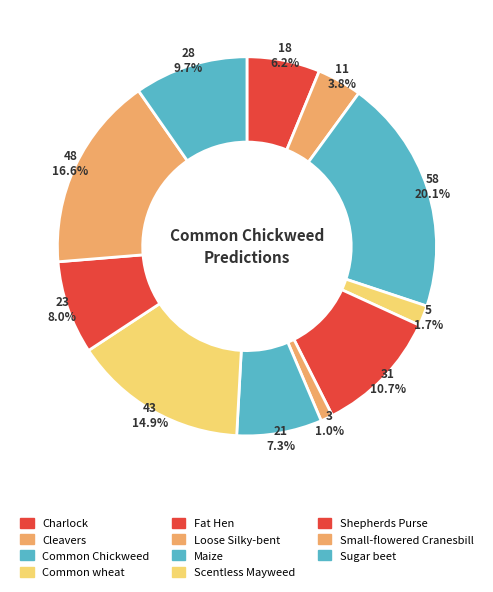

How many segments does this pie chart have?

11